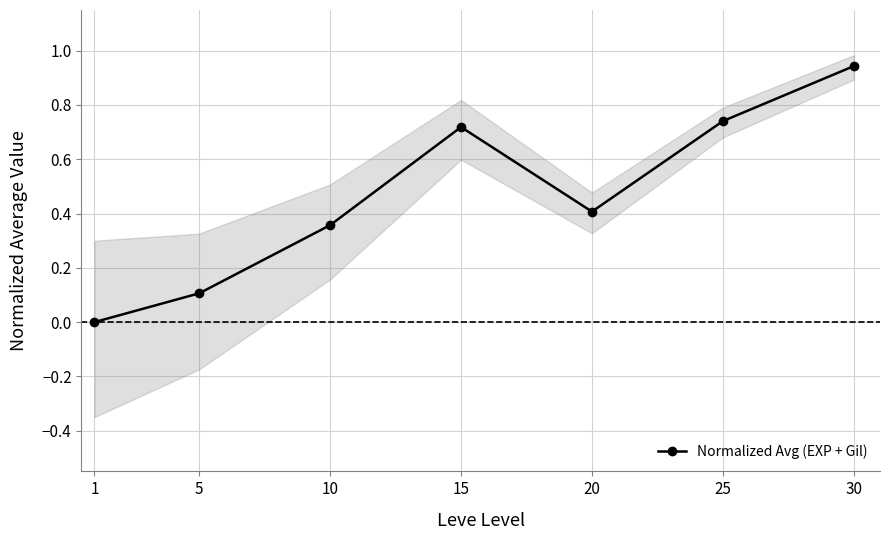

At which category does the chart reach its minimum across all series?

1